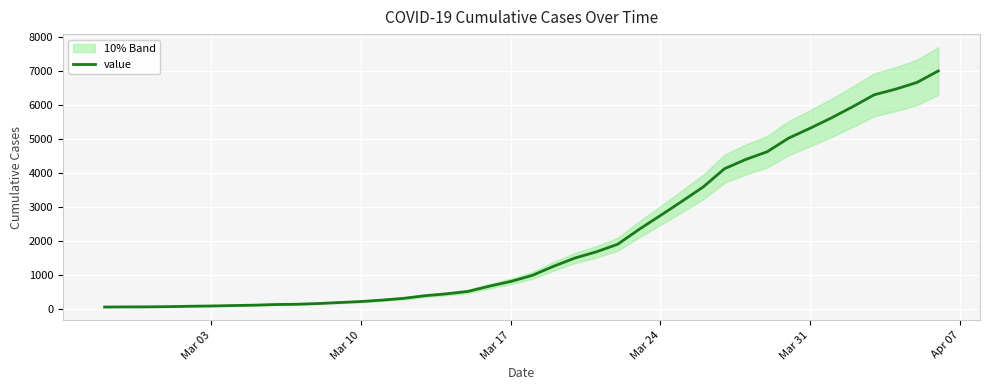

What is the highest value of the value series?

7004